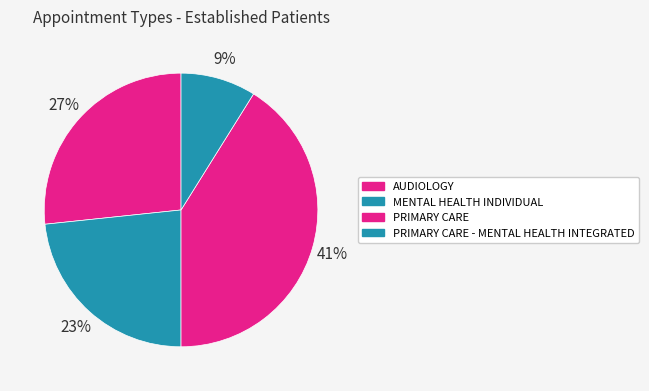

To the nearest percent, what is the difference between the largest and smallest slice percentages?

32%